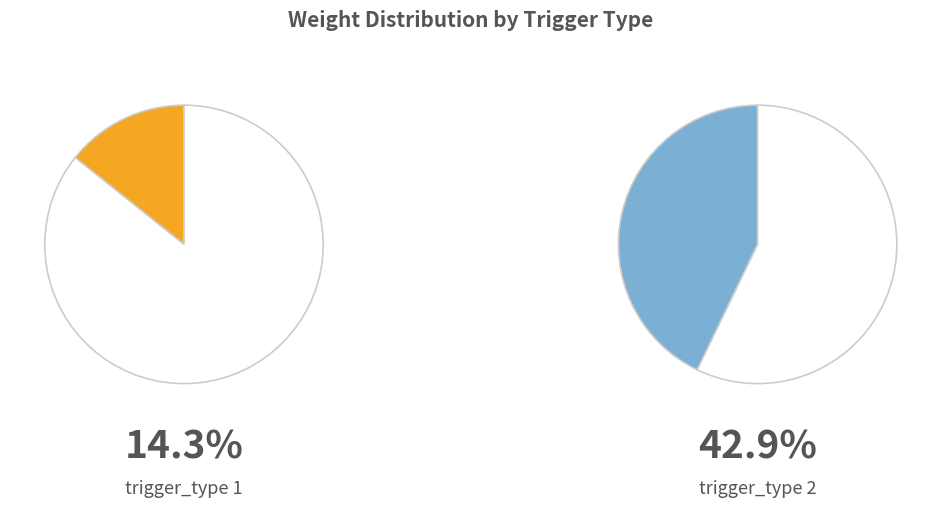

Does any single category account for the majority?

No